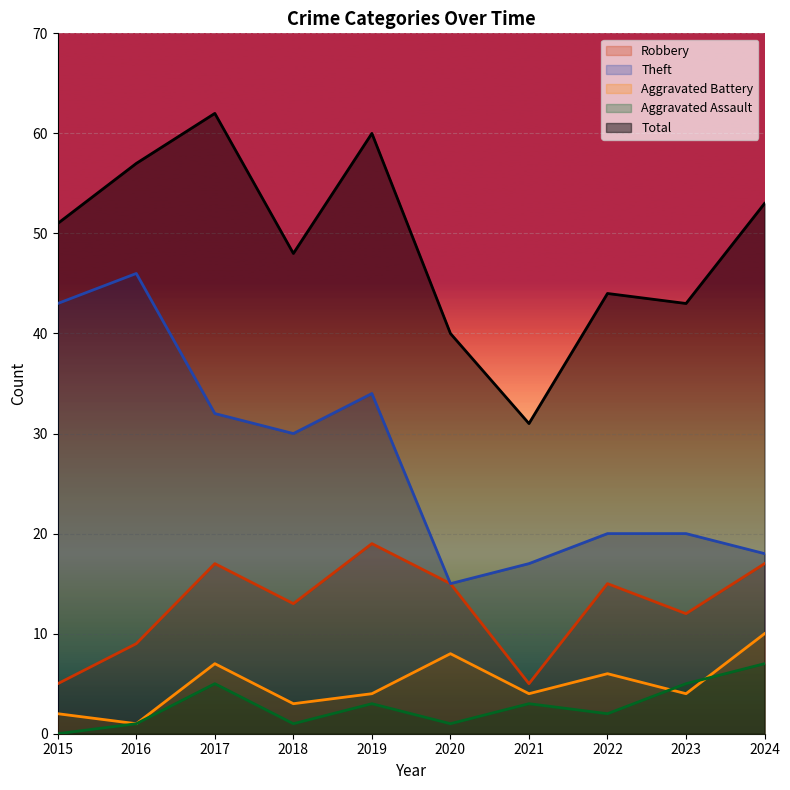

Reading left to right, list all the values displayed in this chart.

Robbery: 2015=5	2016=9	2017=17	2018=13	2019=19	2020=15	2021=5	2022=15	2023=12	2024=17
Theft: 2015=43	2016=46	2017=32	2018=30	2019=34	2020=15	2021=17	2022=20	2023=20	2024=18
Aggravated Battery: 2015=2	2016=1	2017=7	2018=3	2019=4	2020=8	2021=4	2022=6	2023=4	2024=10
Aggravated Assault: 2015=0	2016=1	2017=5	2018=1	2019=3	2020=1	2021=3	2022=2	2023=5	2024=7
Total: 2015=51	2016=57	2017=62	2018=48	2019=60	2020=40	2021=31	2022=44	2023=43	2024=53